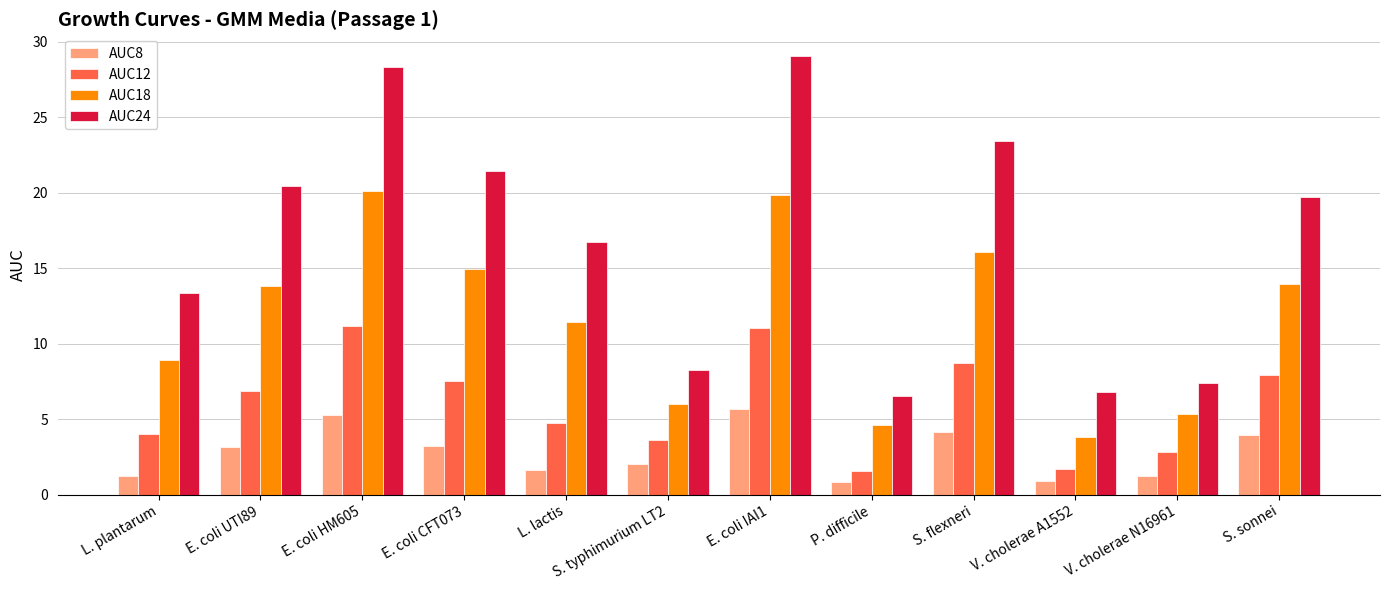

Is it true that AUC24 equals 19.7 at S. sonnei?

True